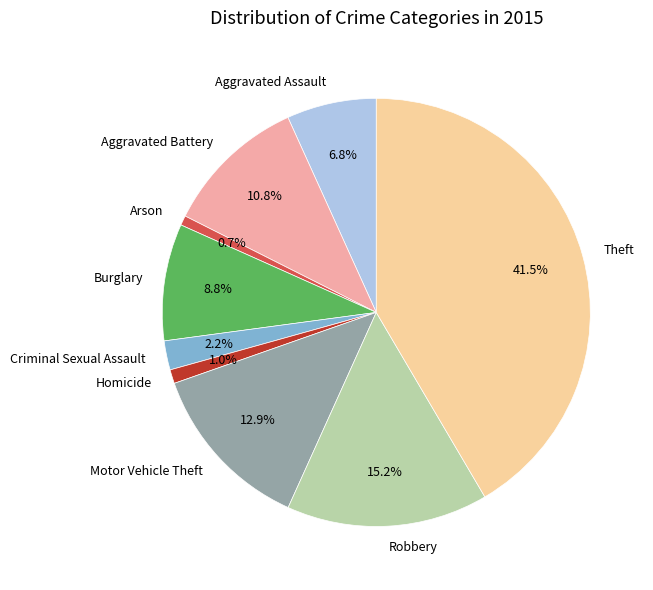

What is the ratio of the value at Motor Vehicle Theft to the value at Arson?

17.5